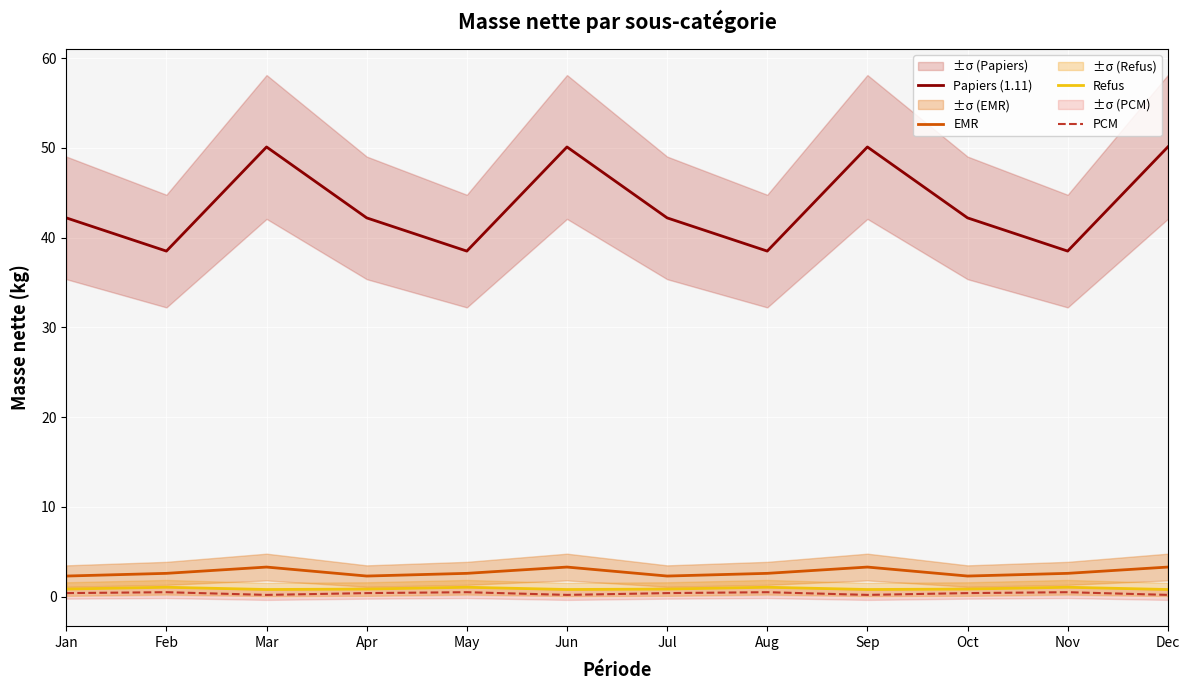

True or false: EMR has more than 2 interior local peaks.

True